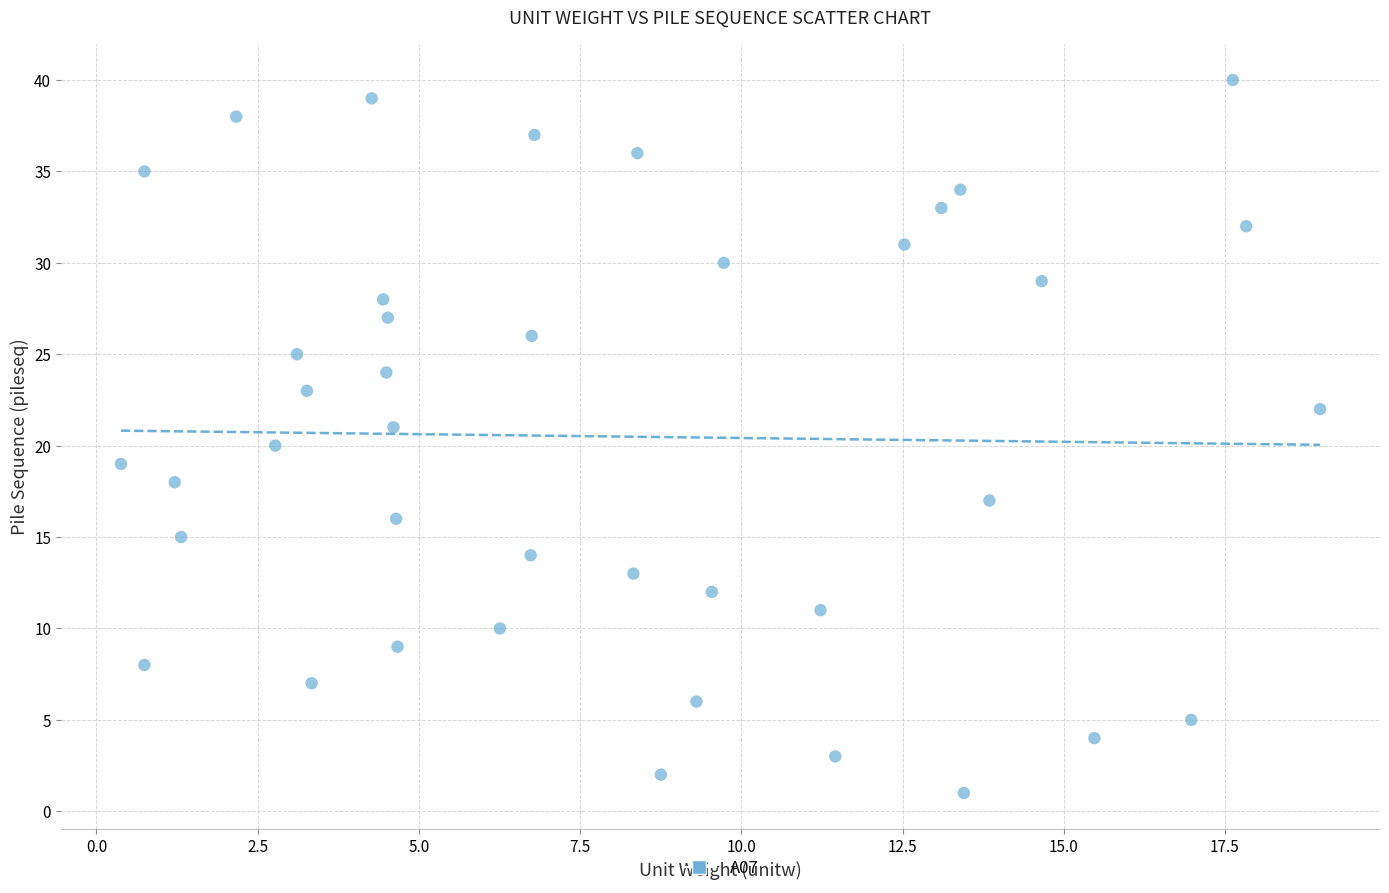

What is the range of Y values (max minus min)?

39